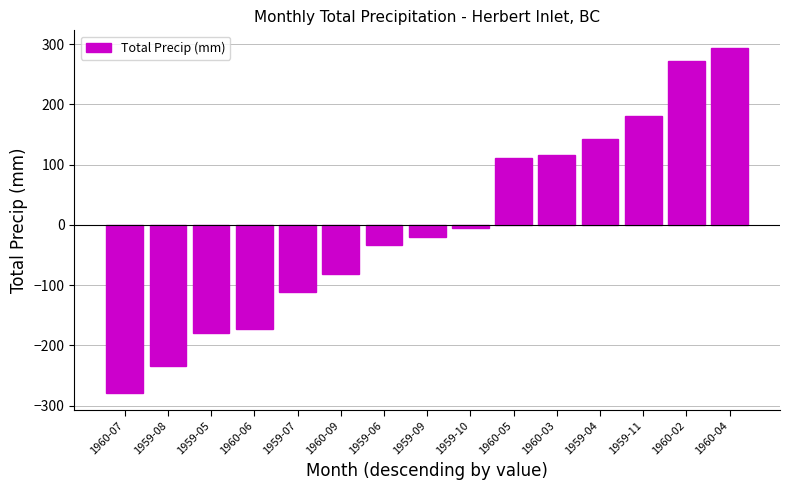

What is the difference between the second highest and minimum values?

550.2